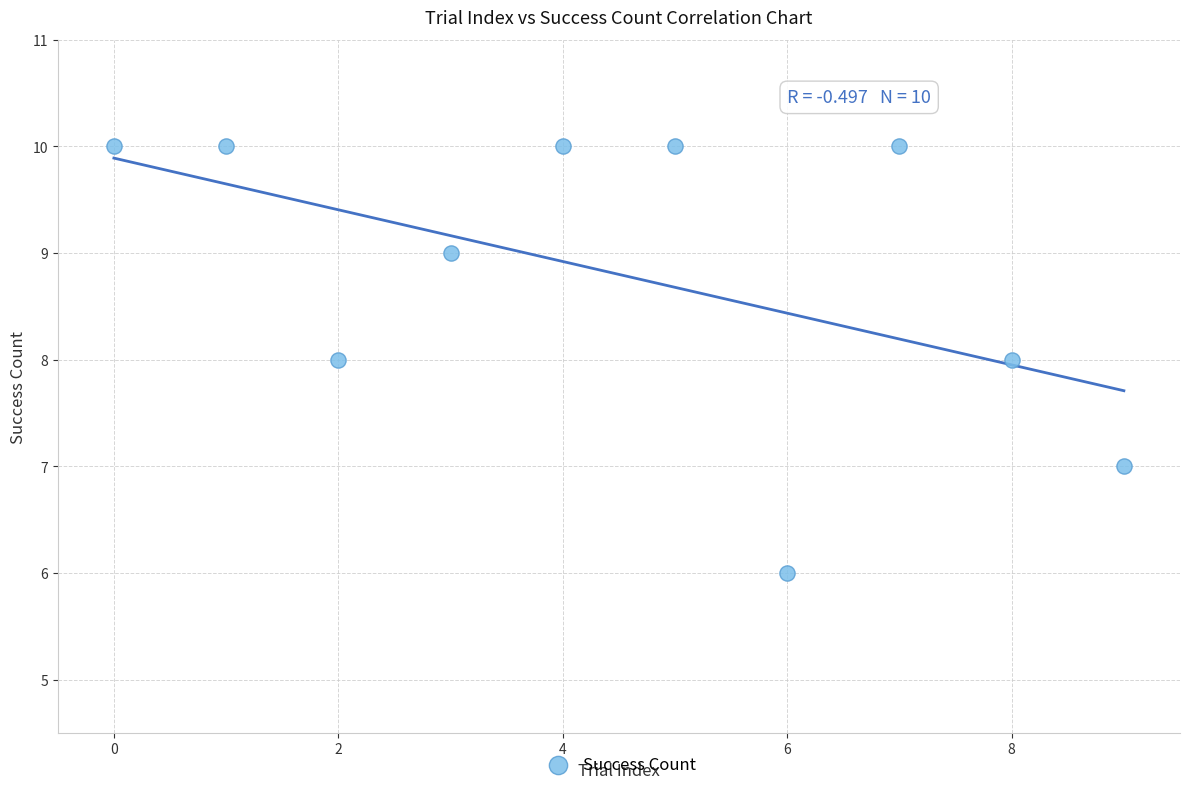

What is the range of Y values (max minus min)?

4